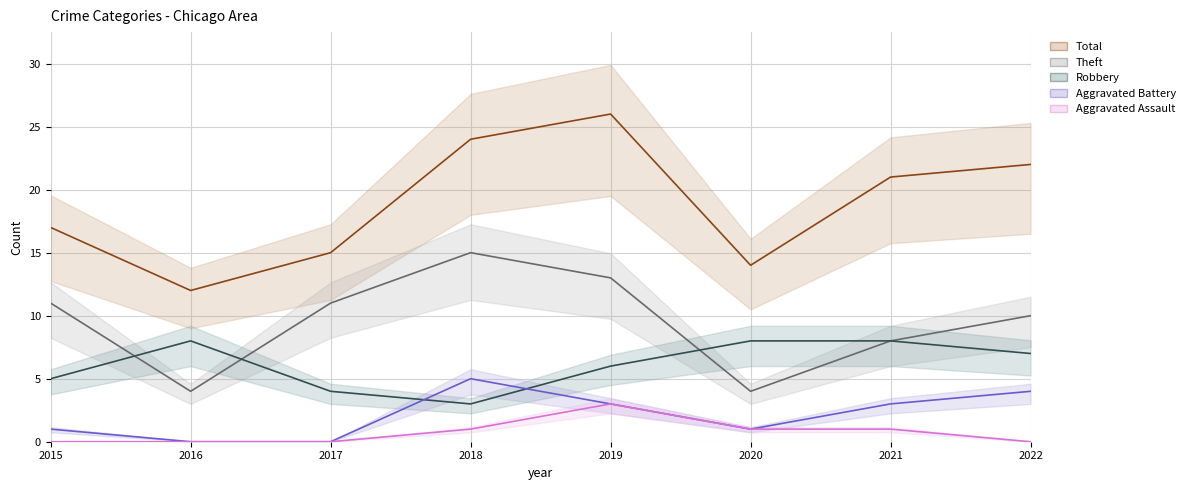

At how many categories does at least one series exceed 18?

4